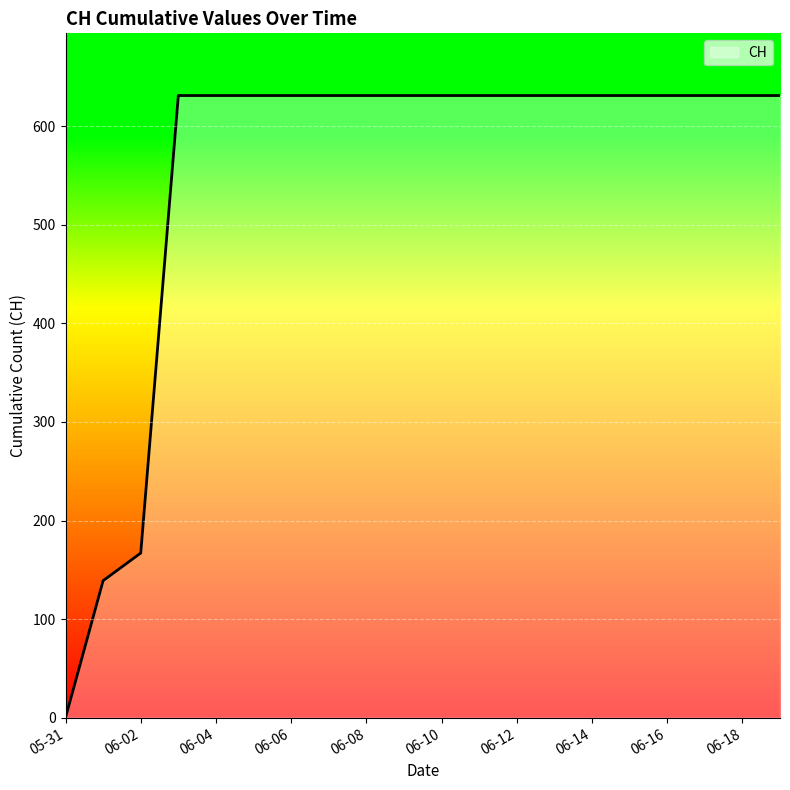

What is the greatest value displayed?

631